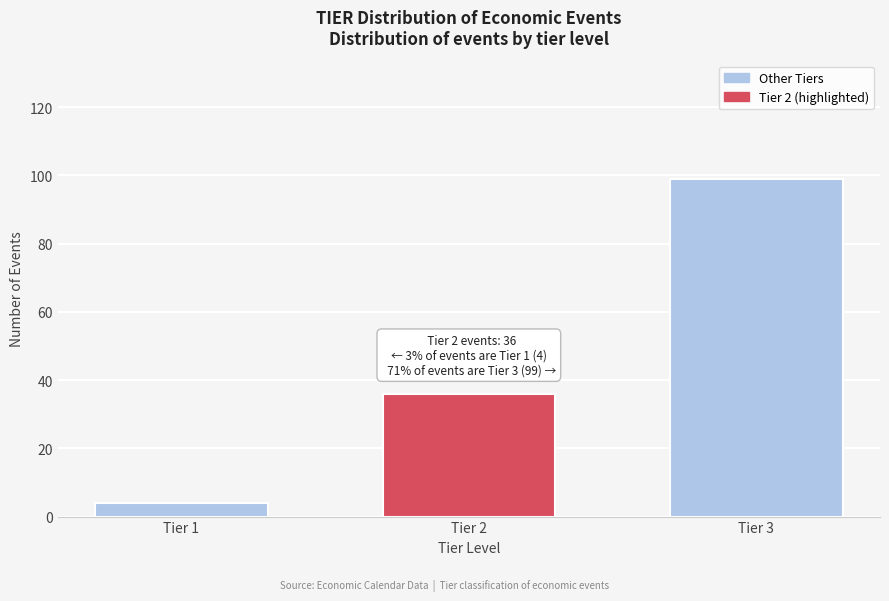

Reading left to right, list all the values displayed in this chart.

Tier 1=4	Tier 2=36	Tier 3=99